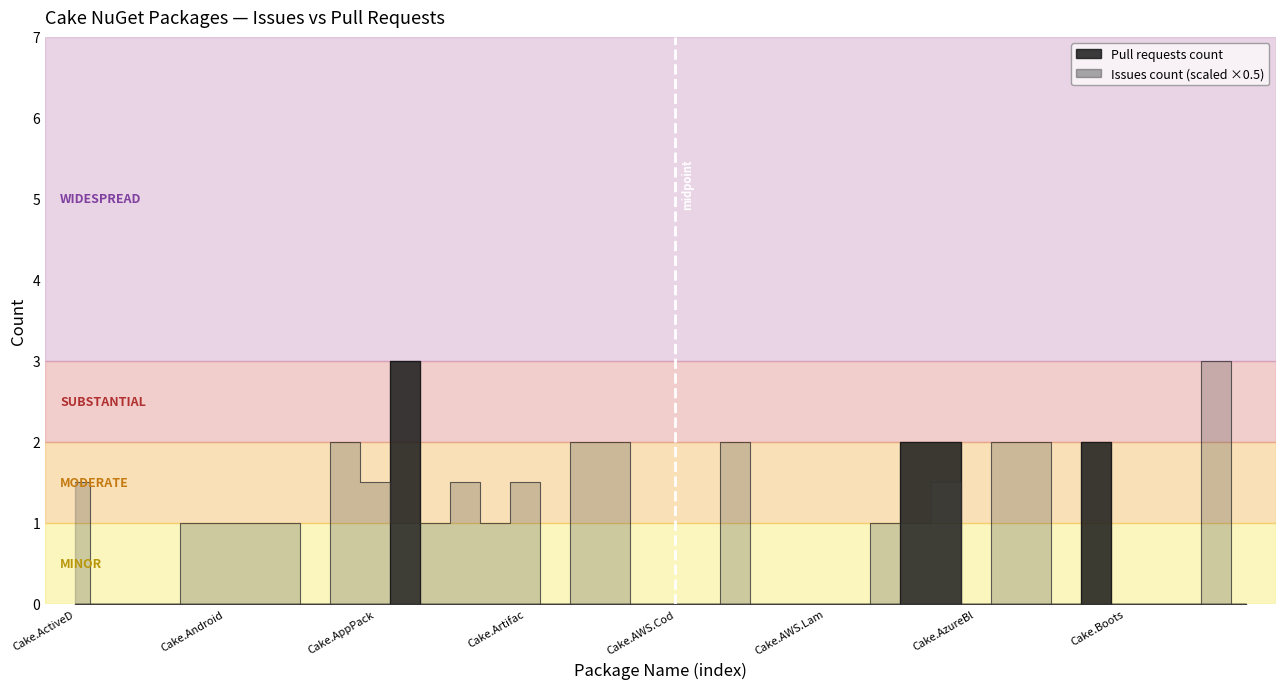

The value at Cake.AWS.ElasticLoadBalancing is 0. True or false?

True